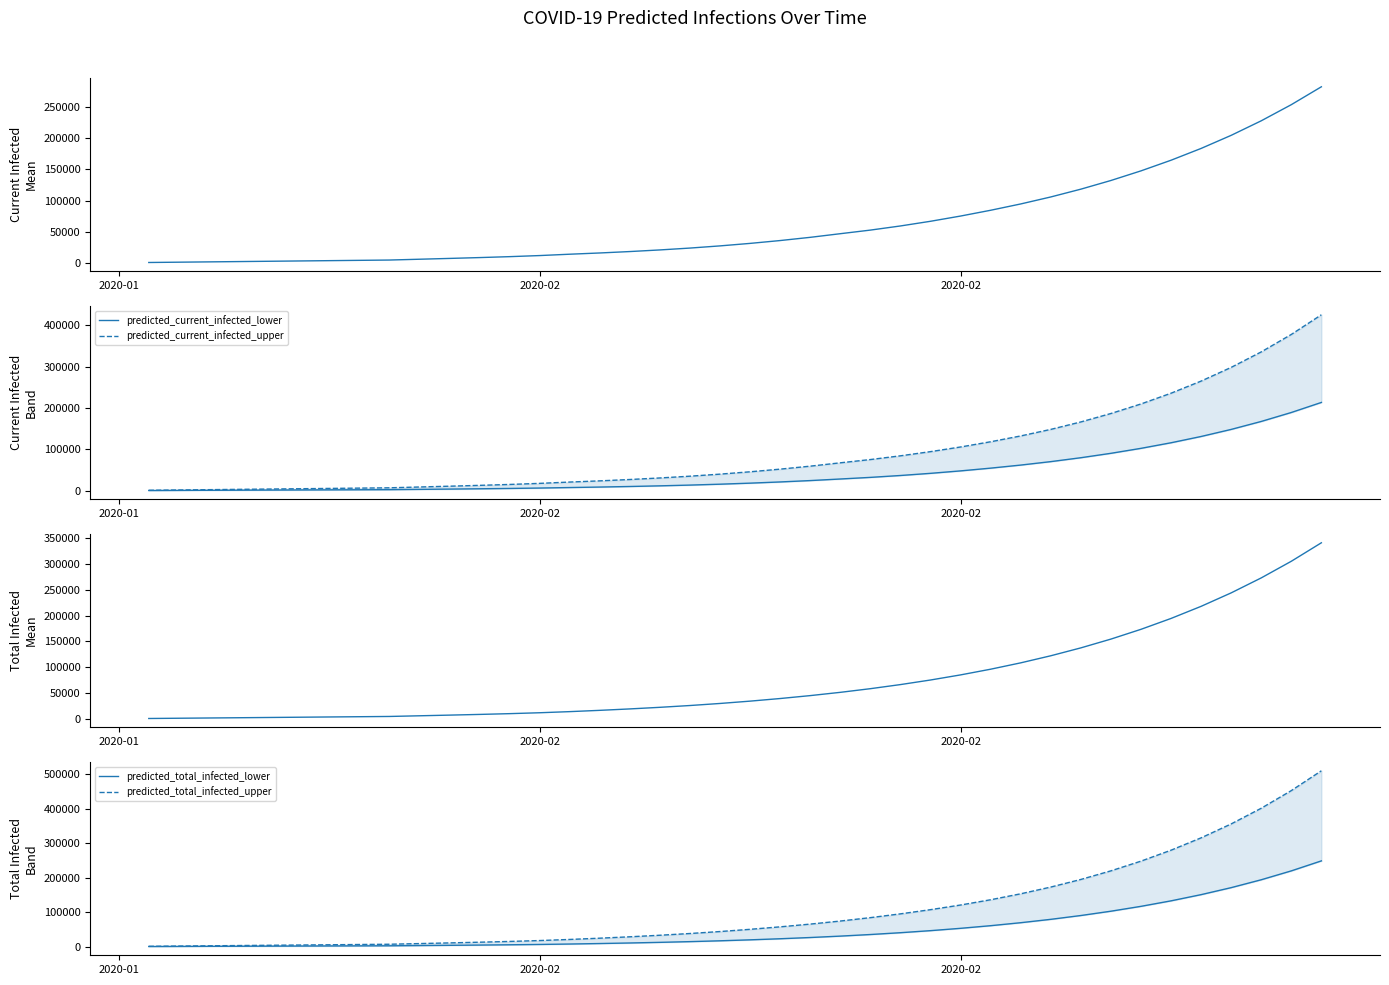

What is the average value of the predicted_total_infected_lower series?

50233